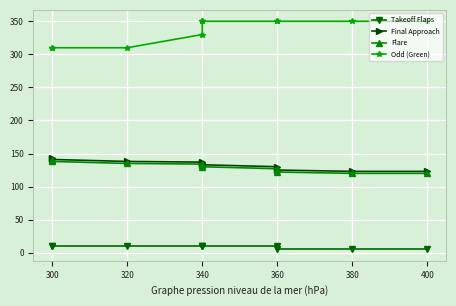

True or false: Takeoff Flaps has more than 2 interior local peaks.

False